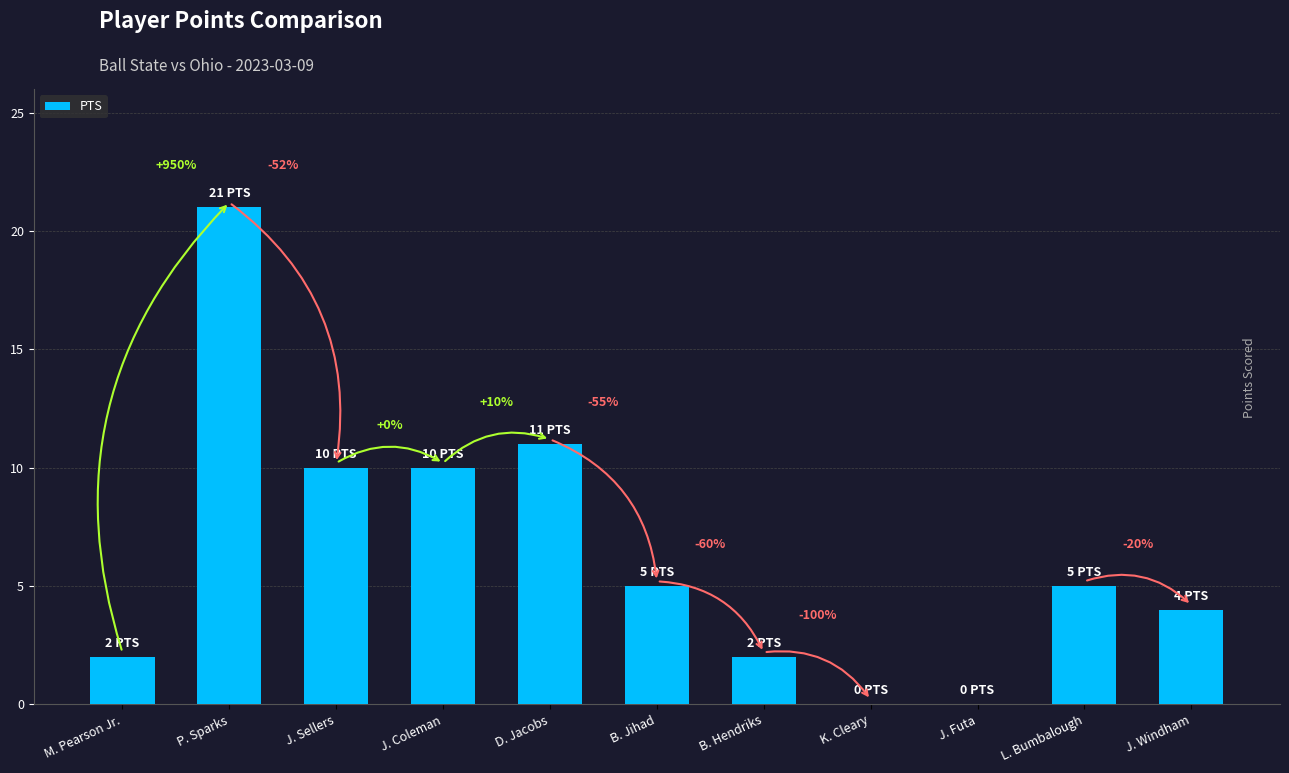

At which label does the data first exceed 5?

P. Sparks